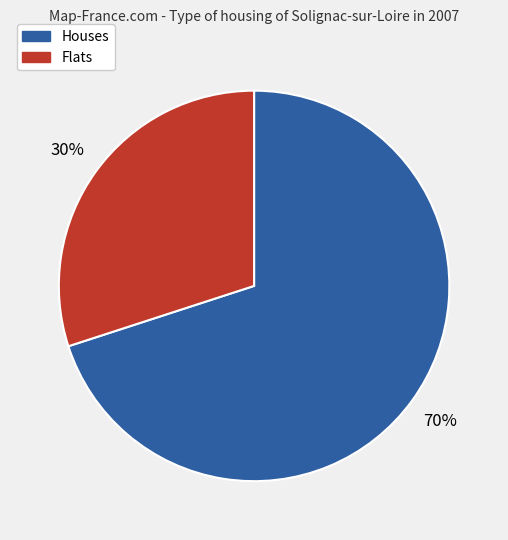

Is there a majority slice in this chart?

Yes